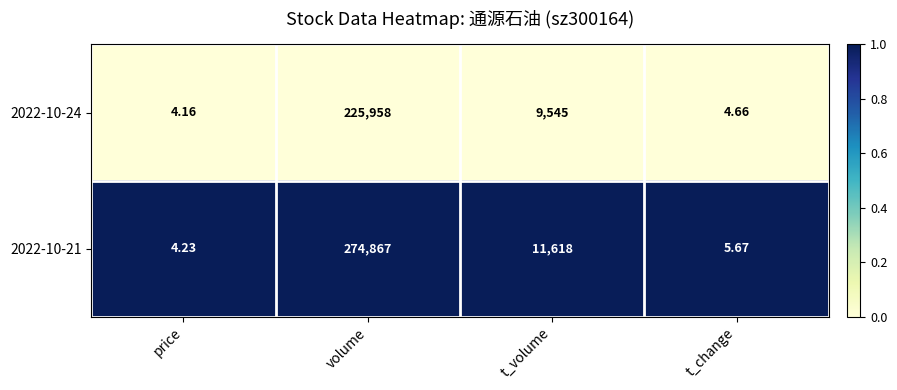

At which category is the sum across all series the highest?

volume